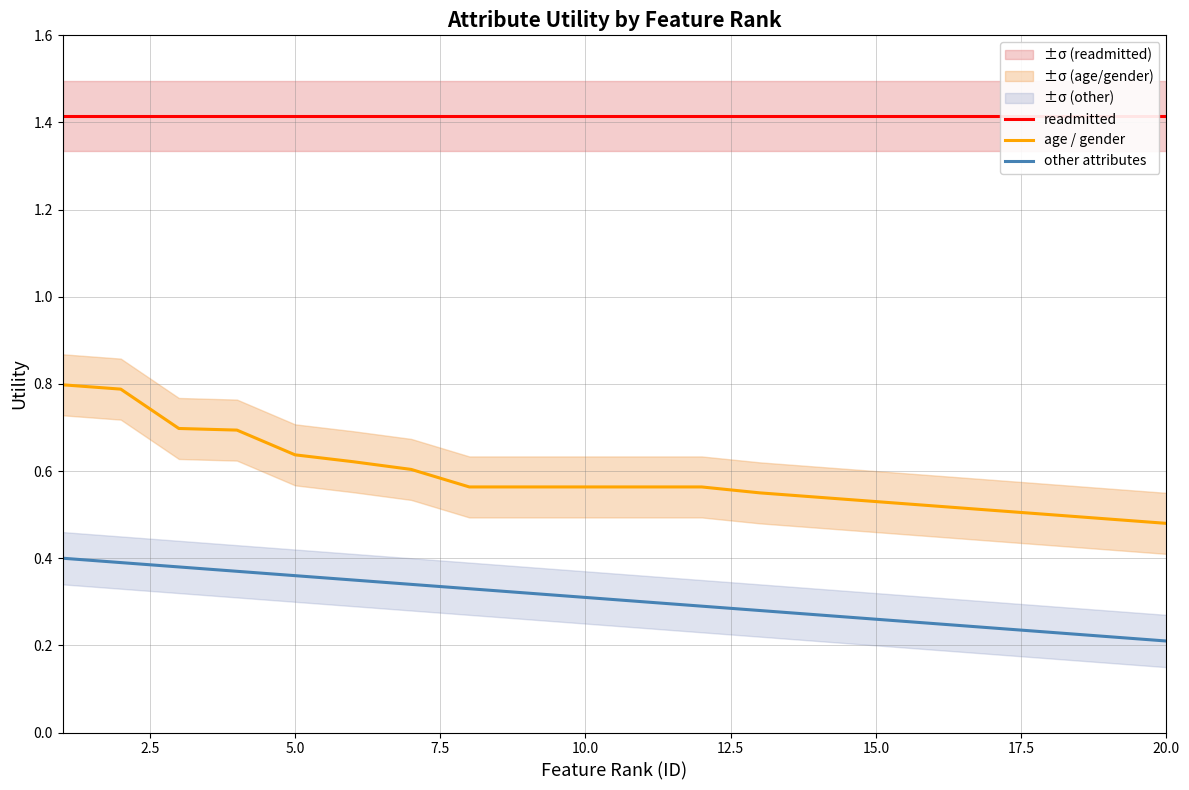

True or false: other attributes and age / gender intersect in this chart.

False